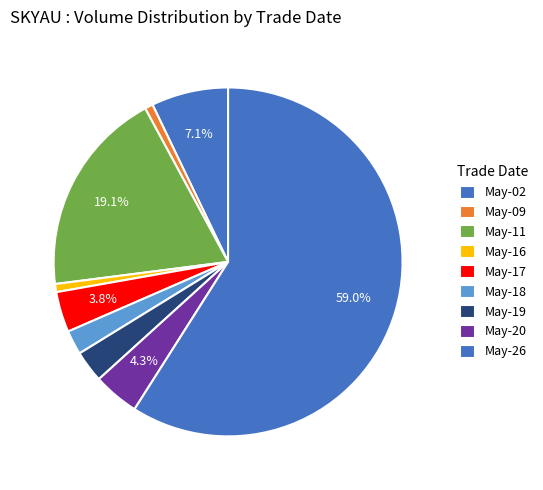

How many segments does this pie chart have?

9